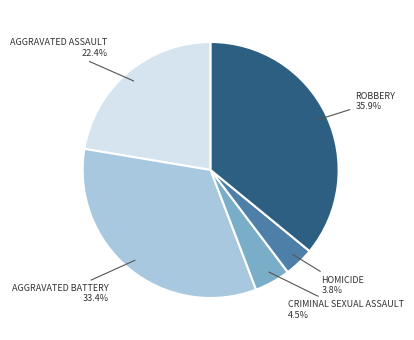

Is there any slice that represents more than half of the pie?

No